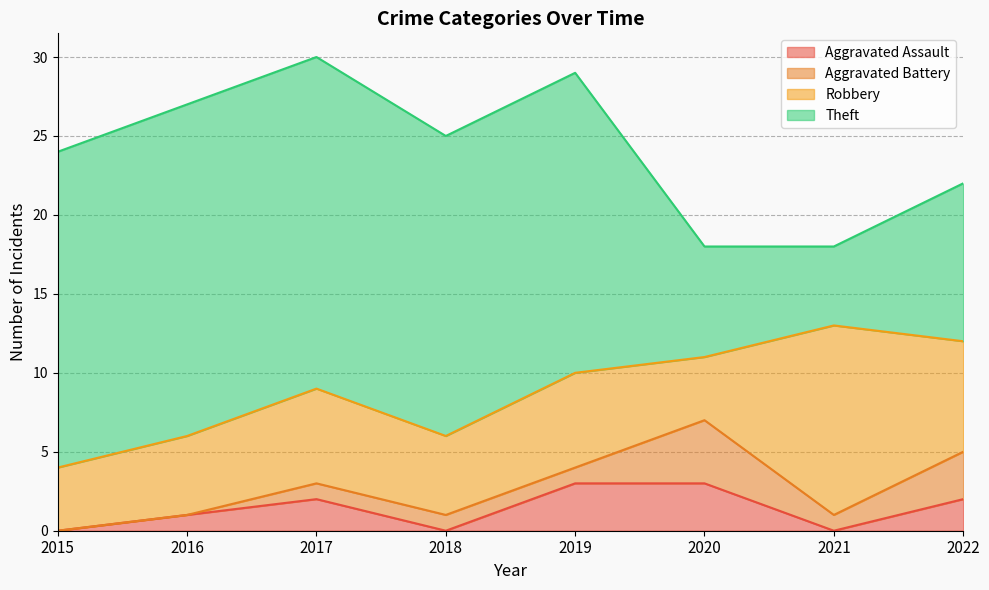

How many interior local peaks does the Aggravated Assault series have?

1